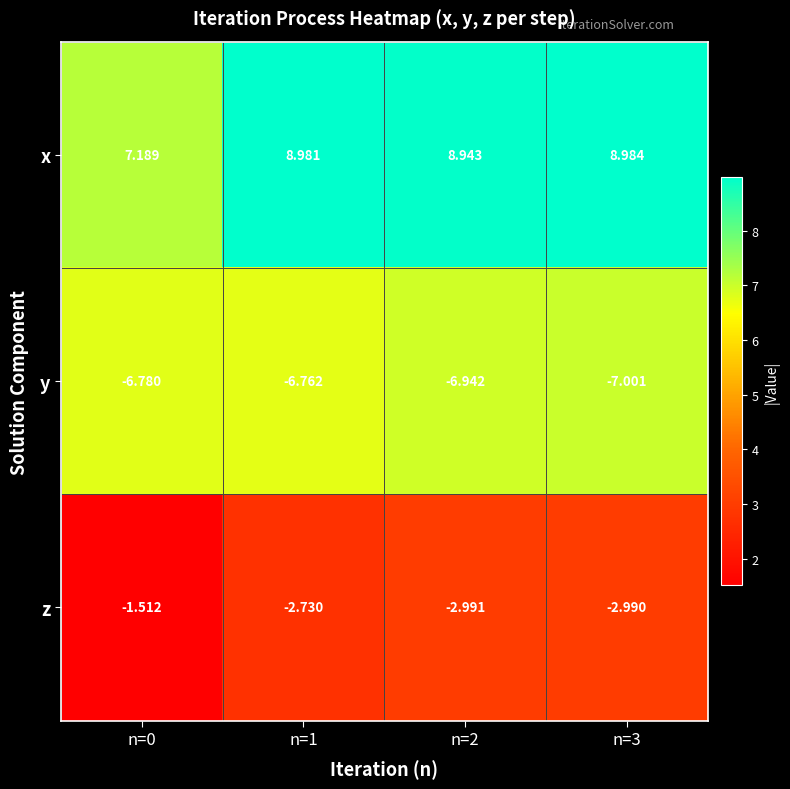

Which series has the largest total across all categories?

x